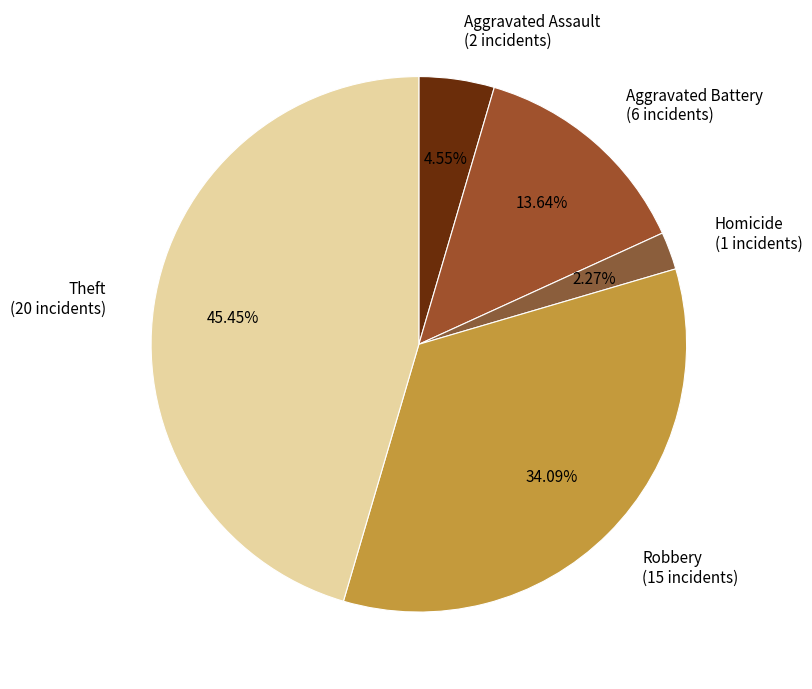

Is there any slice that represents more than half of the pie?

No